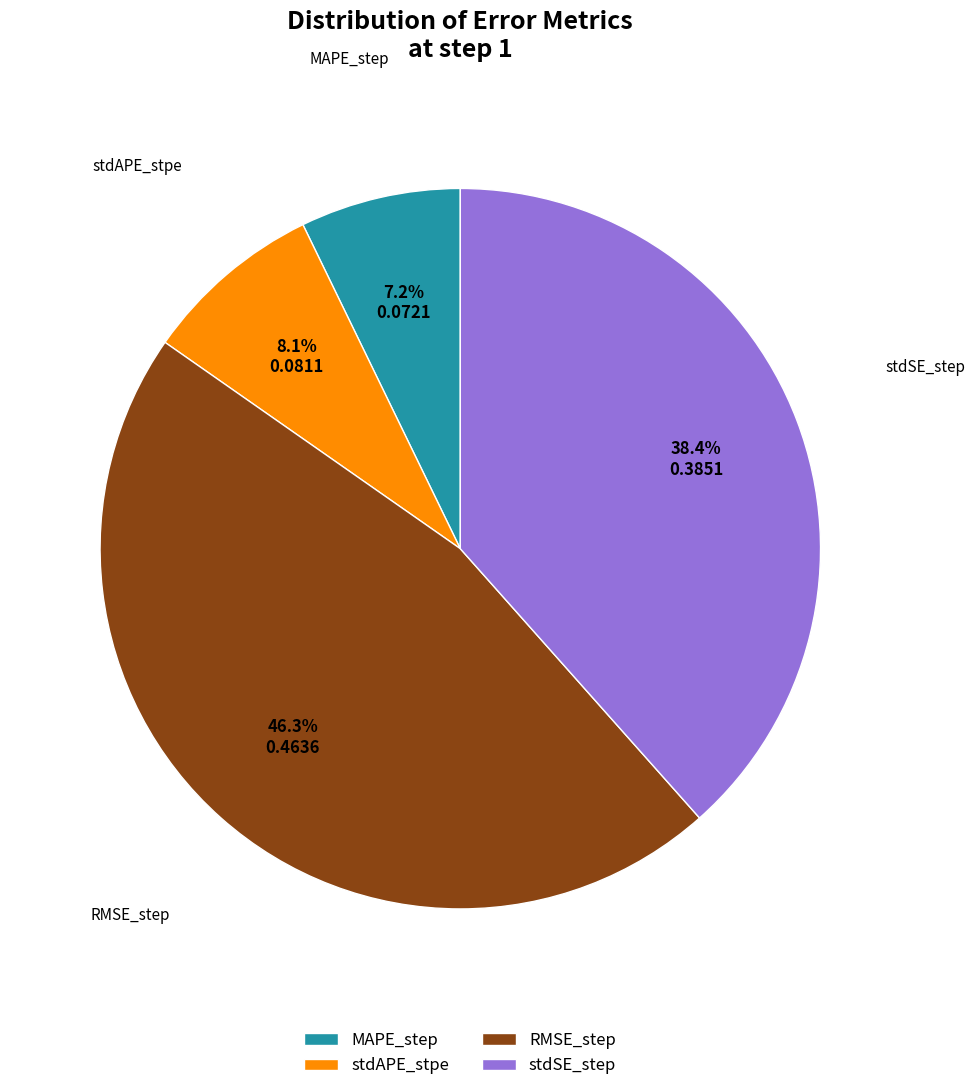

Is there a majority slice in this chart?

No